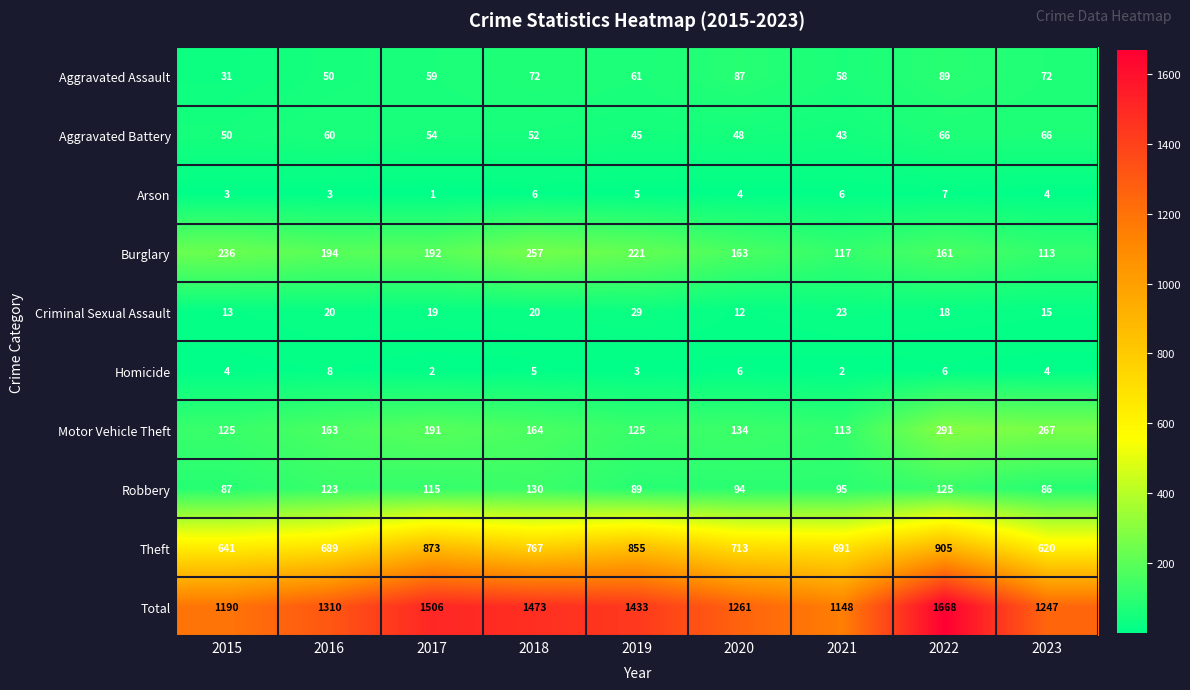

Which category has the highest value across all series?

2022